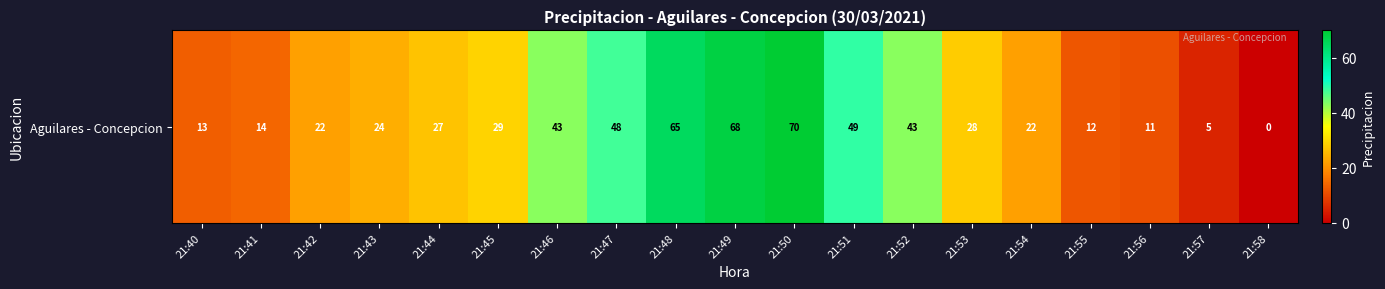

Which has a higher value, 21:42 or 21:46?

21:46